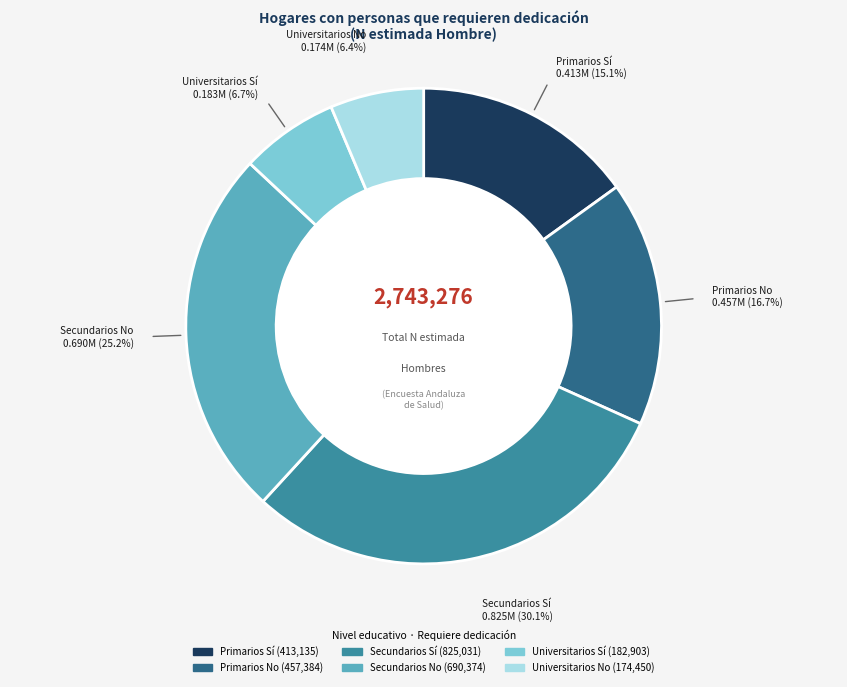

Count the number of slices in the pie.

6